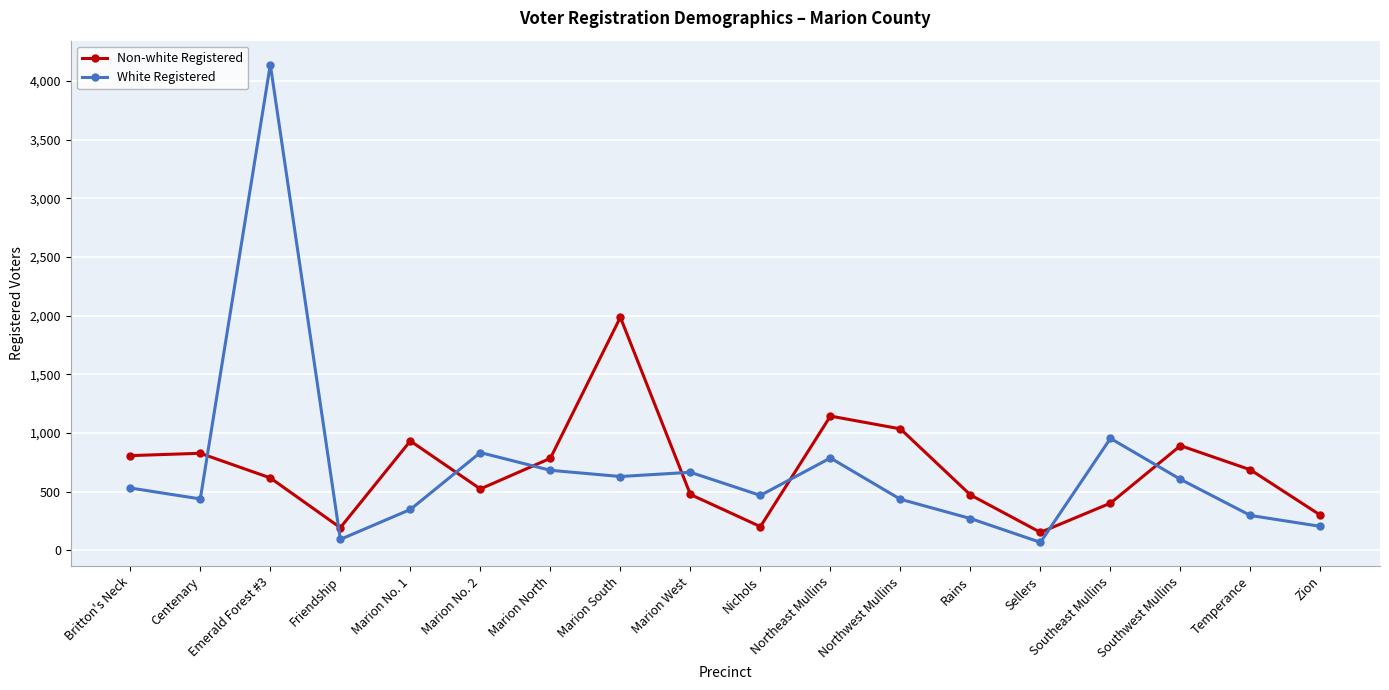

How many values in the White Registered series are below 532?

9